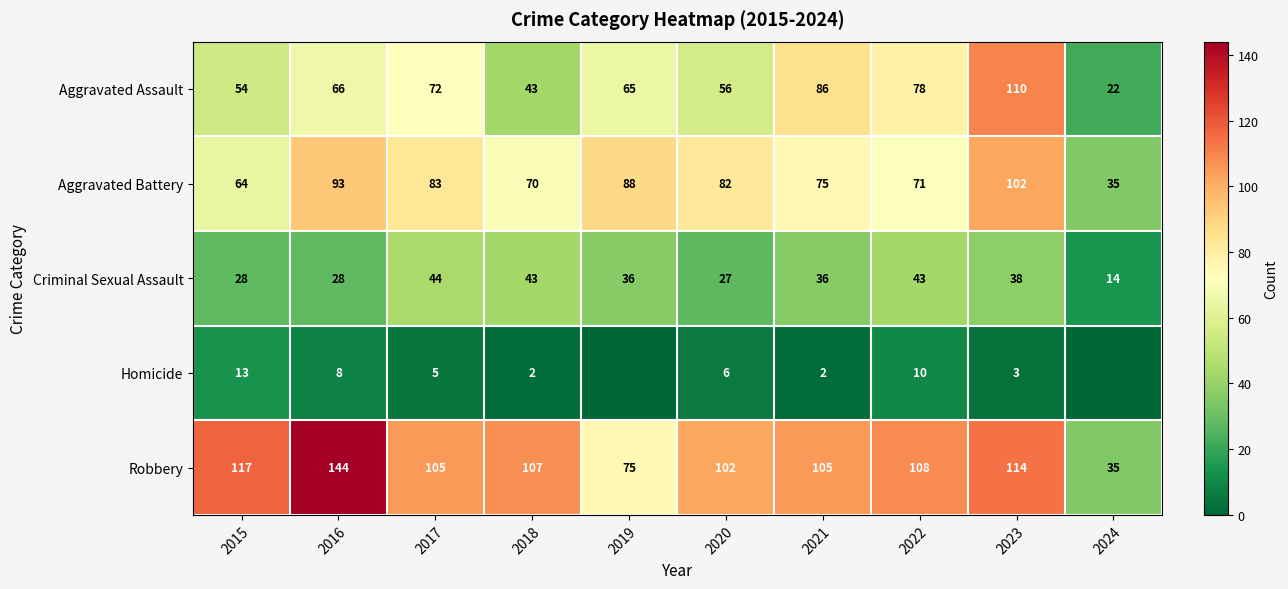

What is the spread (max minus min) of values at 2023?

111